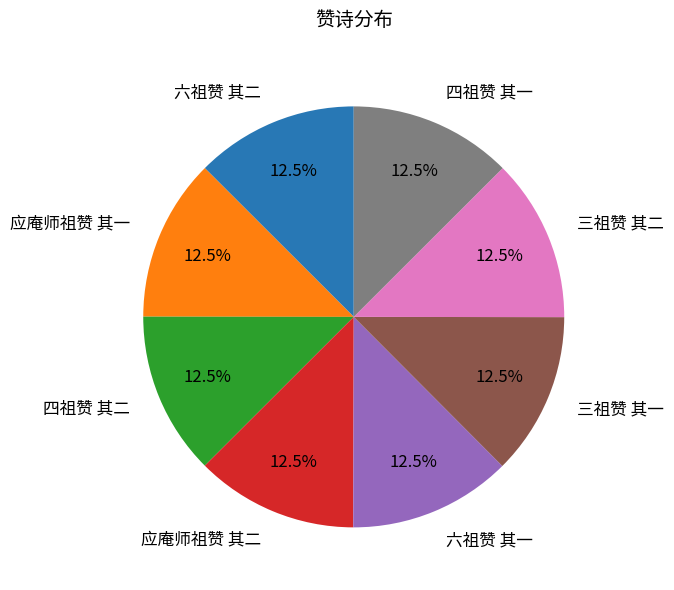

How many slices are in this pie chart?

8